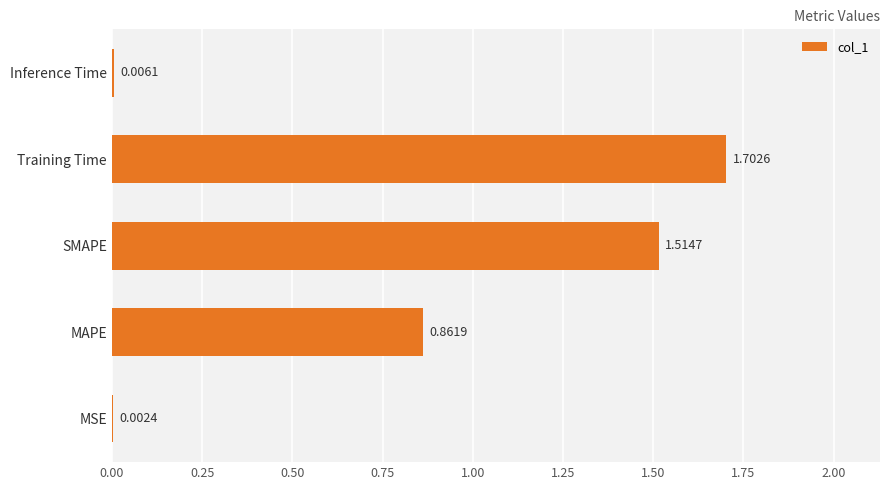

What is the ratio of the value at MAPE to the value at SMAPE?

0.6